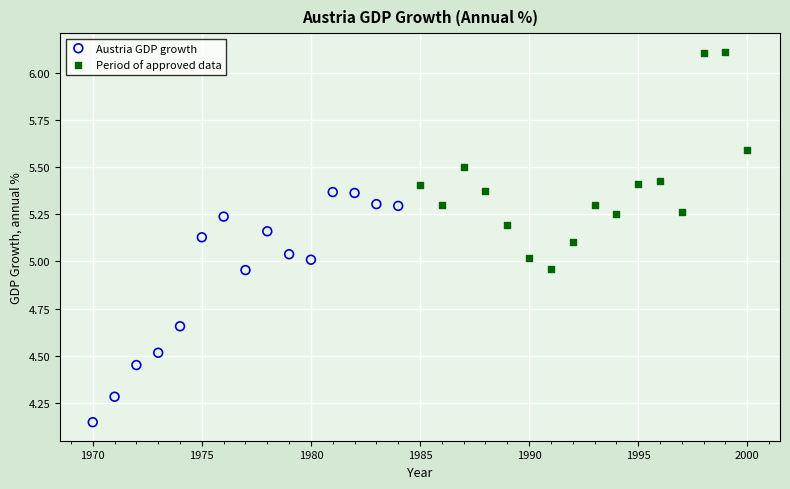

Which series contains the lowest Y value?

Austria GDP growth